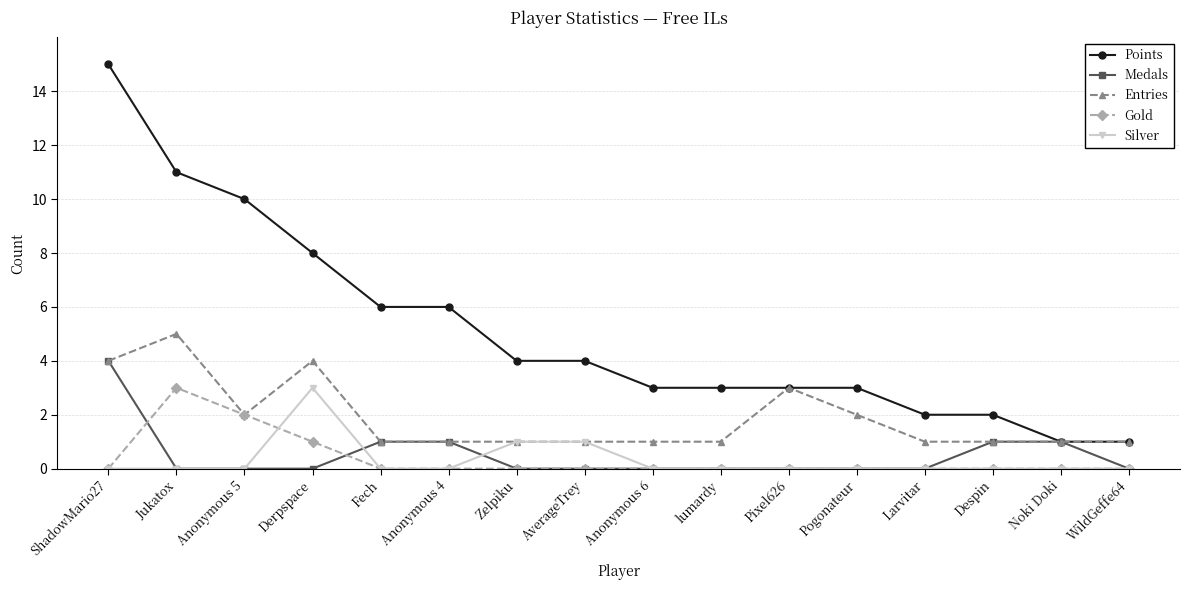

Count the number of data series in this chart.

5